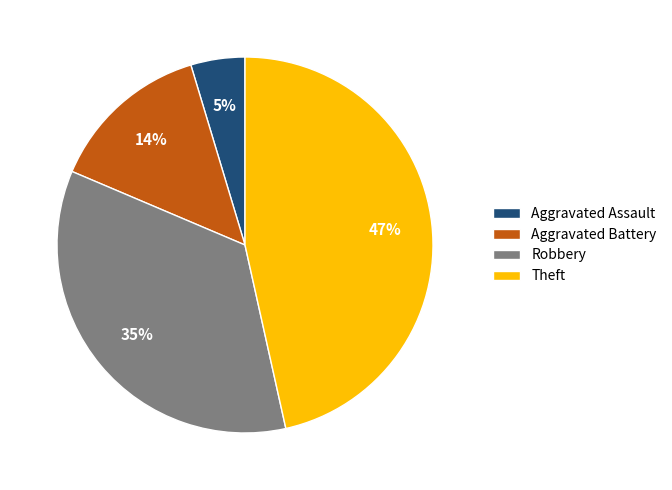

Does Robbery account for over 50% of the chart?

No